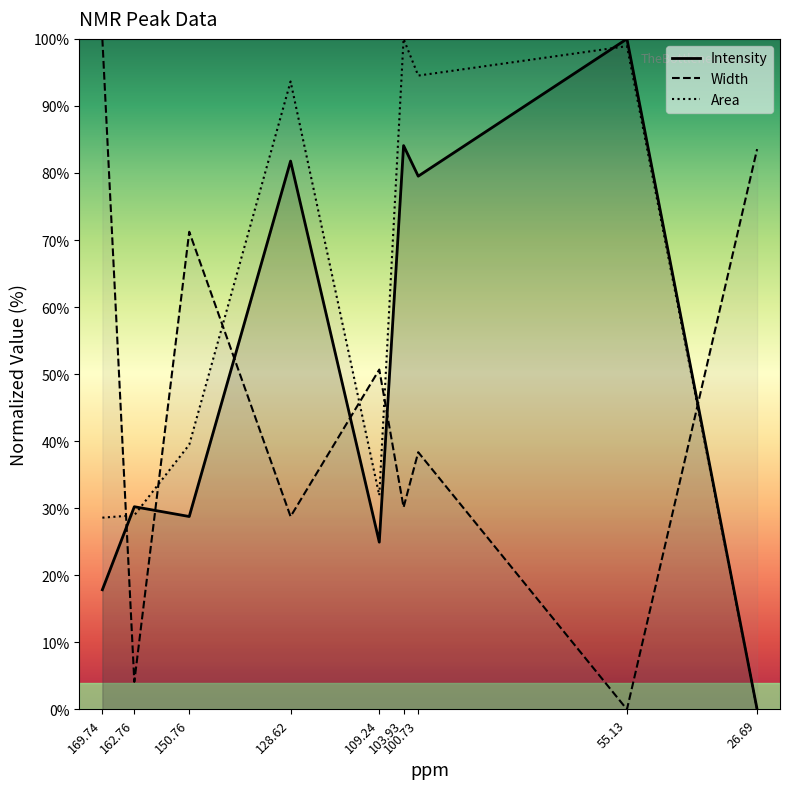

Where is the first local maximum for Intensity?

162.76